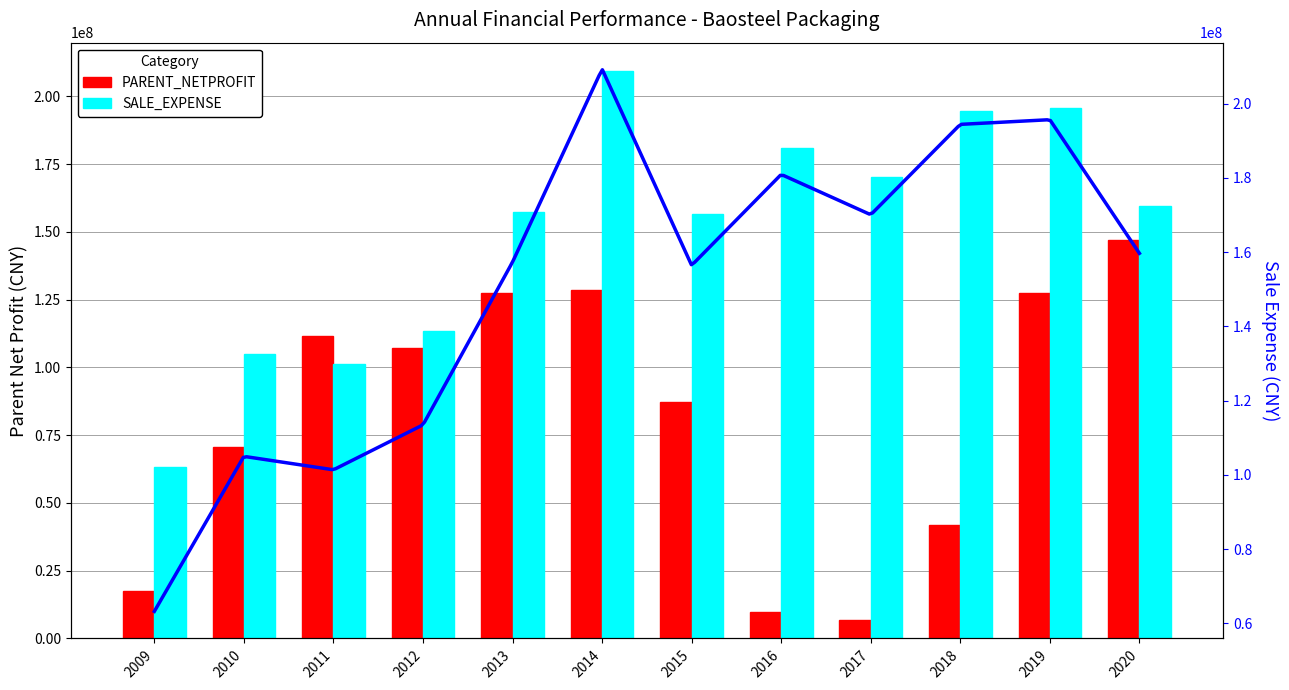

List the labels in order of SALE_EXPENSE value, largest first.

2014, 2019, 2018, 2016, 2017, 2020, 2013, 2015, 2012, 2010, 2011, 2009